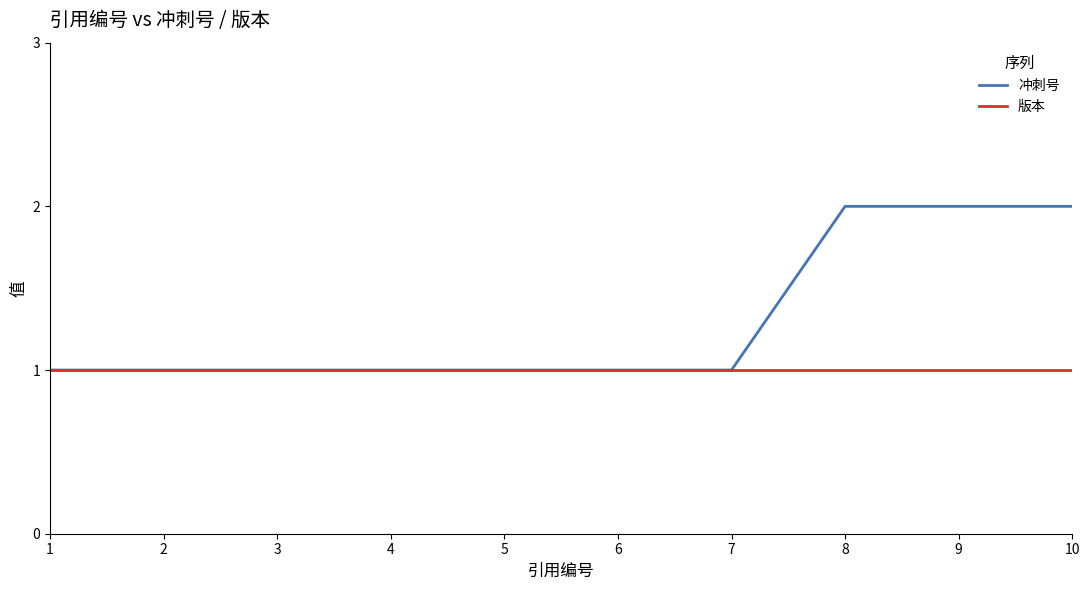

Is this an area chart (filled region under the line)?

No